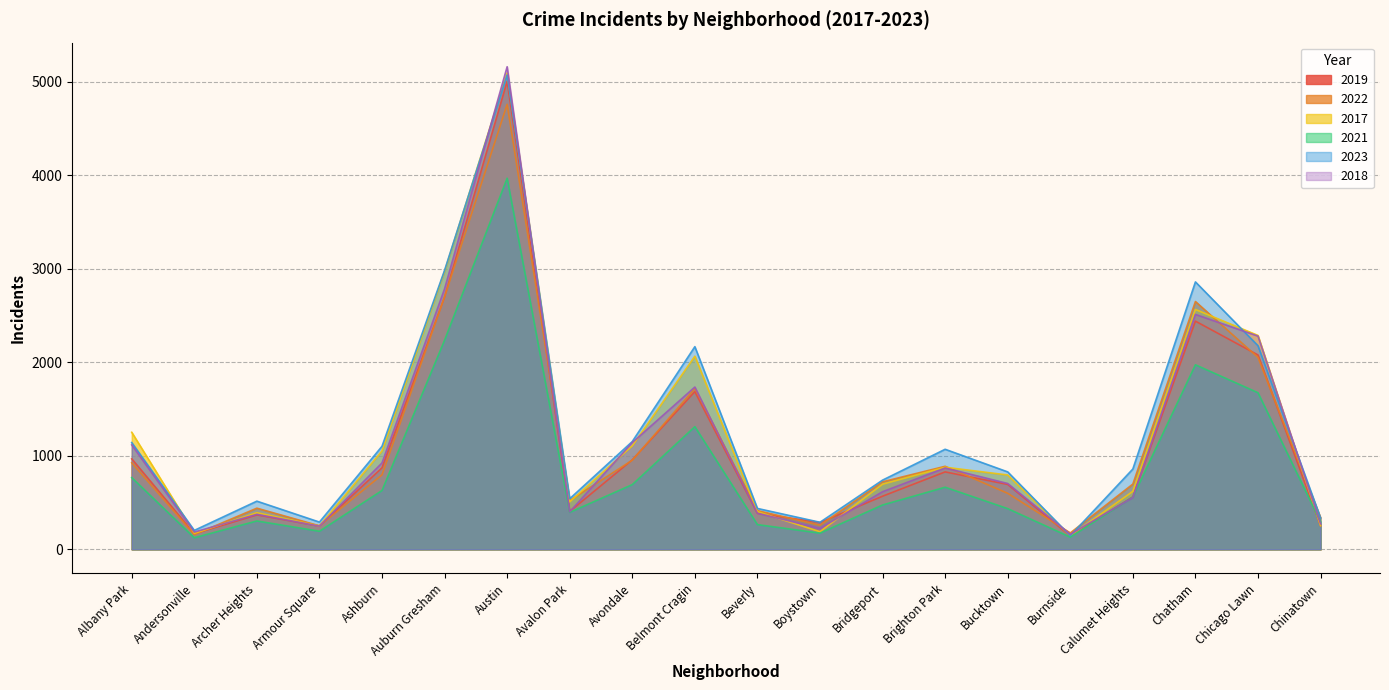

True or false: 2017 has a value of 78 at Armour Square.

False